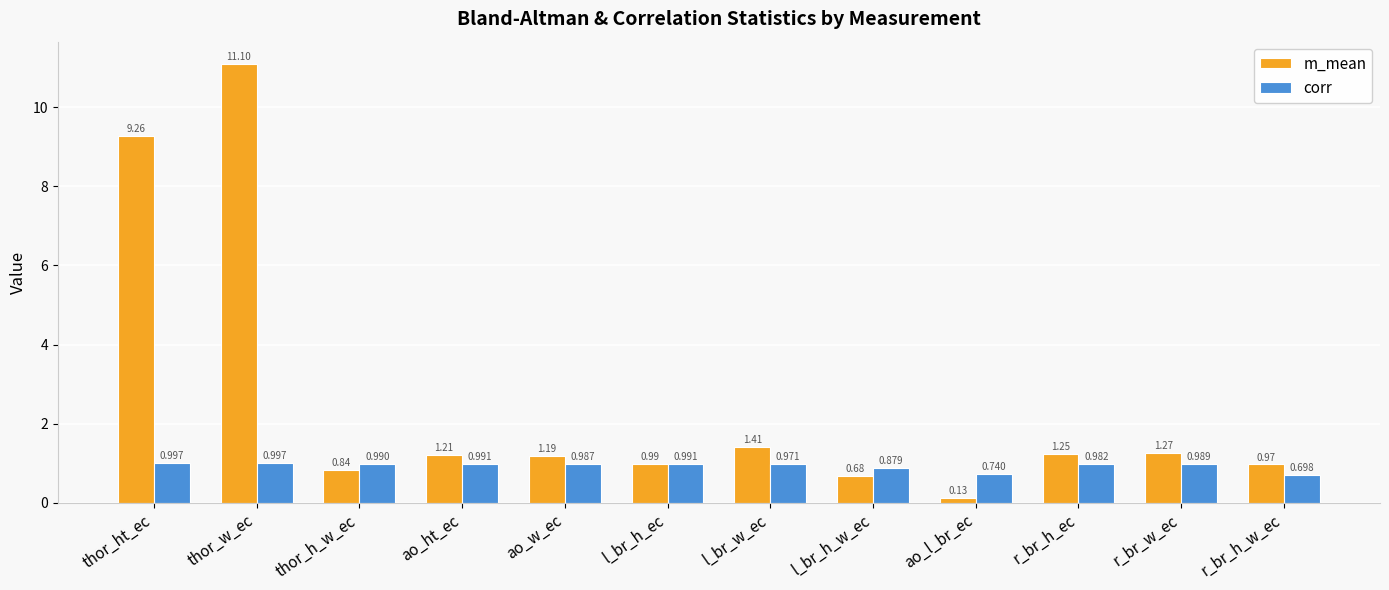

What is the difference between the second highest and second lowest values in the corr series?

0.3